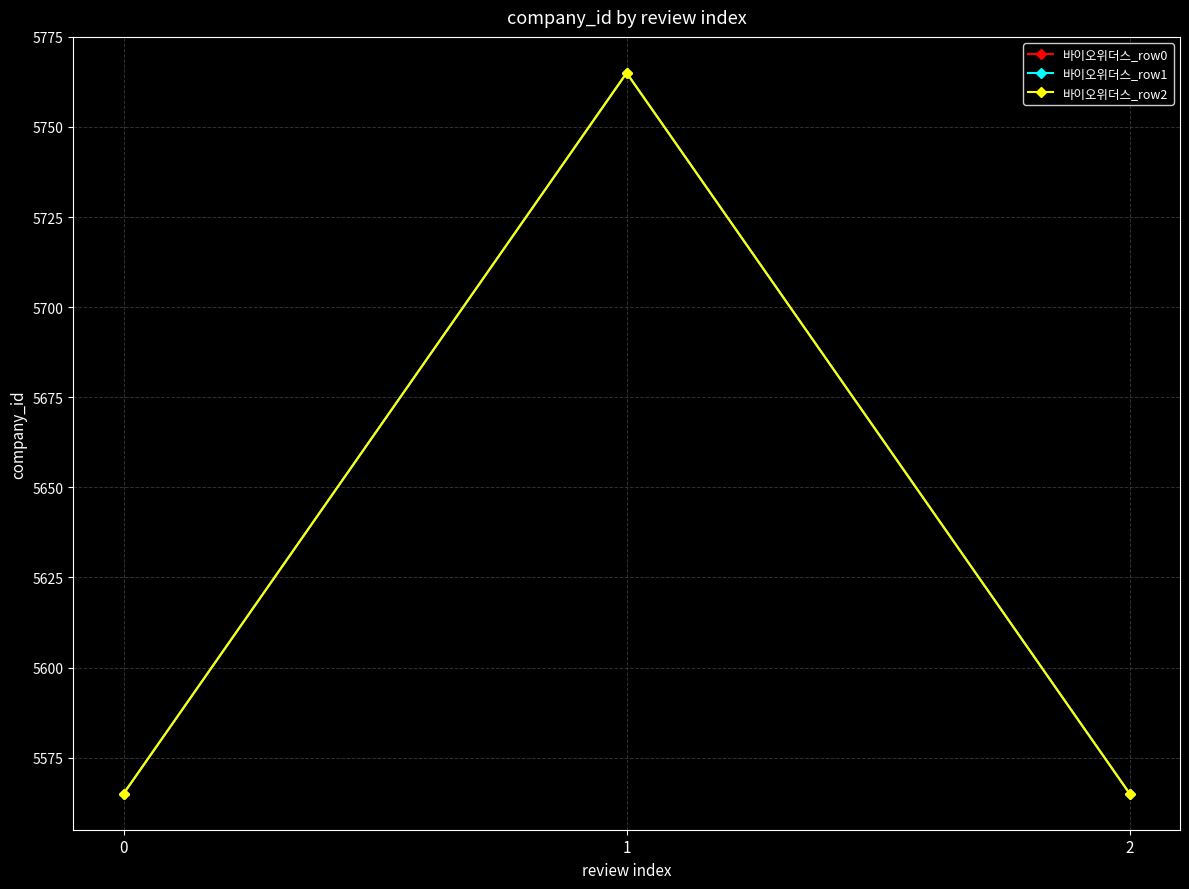

Is the value of 바이오위더스_row2 at 1 greater than the value of 바이오위더스_row1 at 1?

No